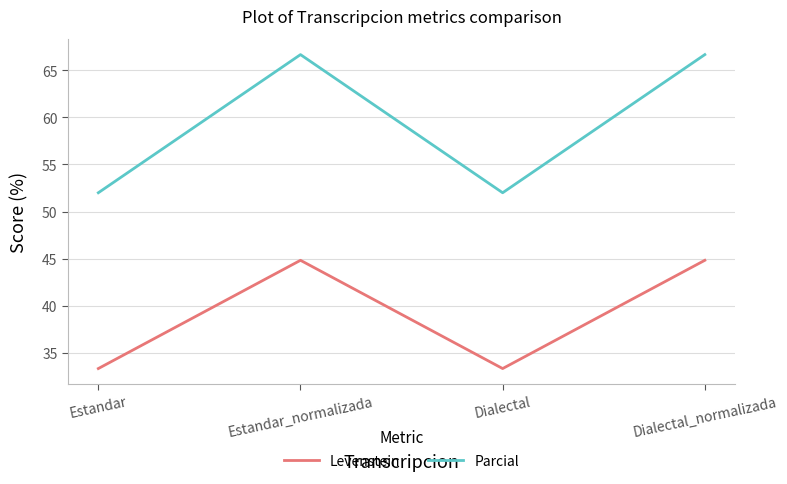

What is the difference between the second highest and second lowest values in the Levenstein series?

11.5